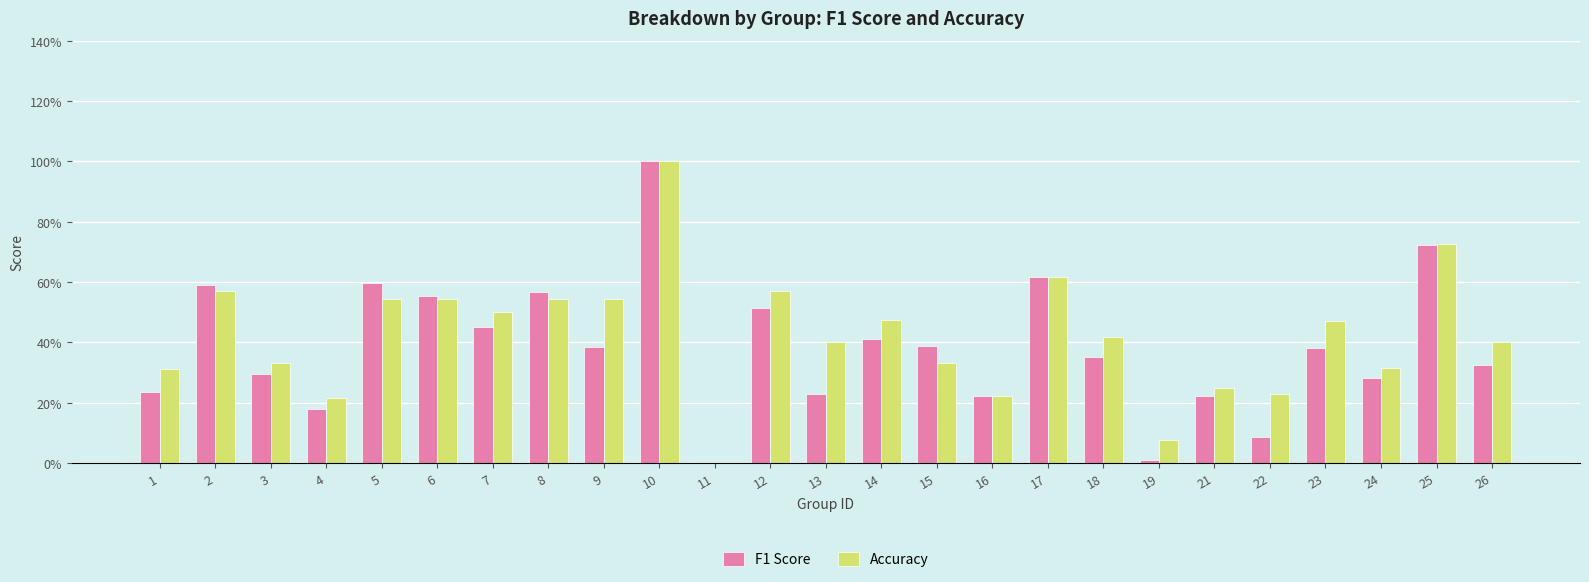

Are the bars horizontal?

No